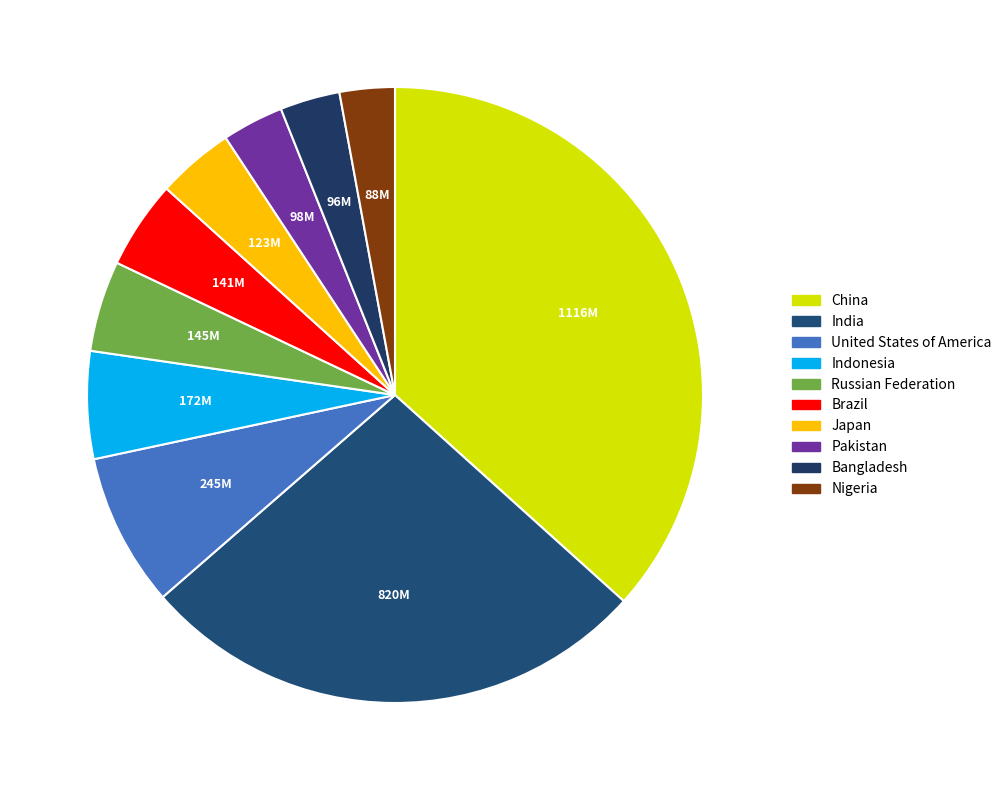

What portion of the pie excludes Nigeria?

97.1%